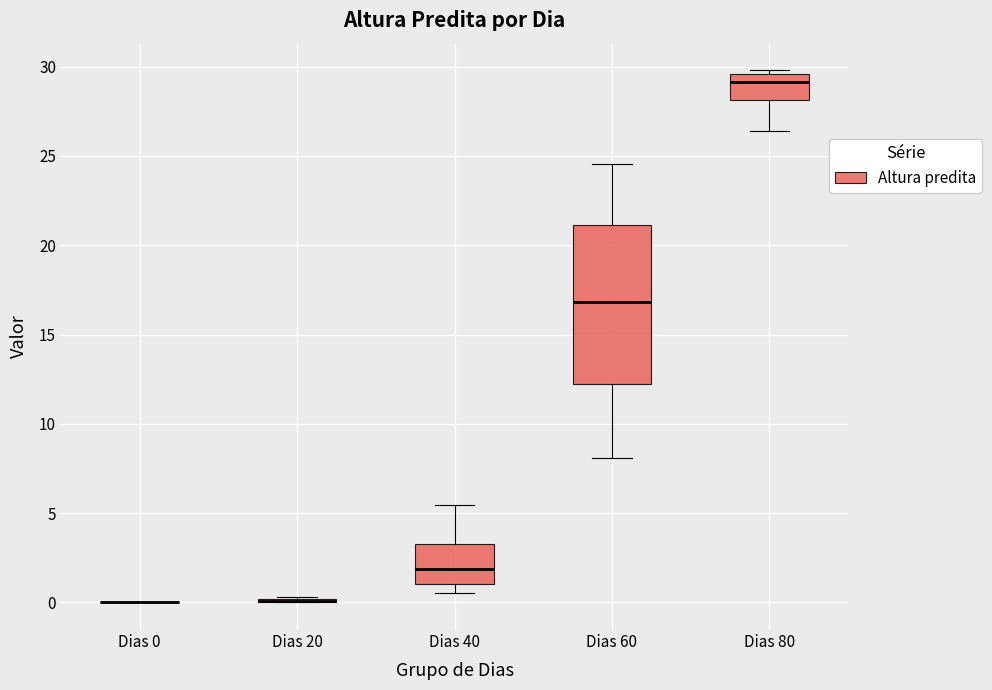

Reading left to right, read every box against the y-axis: the position of its median line, the range the box covers, and the ends of its whiskers. The values are not printed on the chart, so give them approximately, as read against the axis.

Dias 0: box collapsed to a line at 0.0, whiskers 0.0 to 0.0
Dias 20: box collapsed to a line at 0.0, whiskers 0.0 to 0.5
Dias 40: median 2.0, box 1.0 to 3.5, whiskers 0.5 to 5.5
Dias 60: median 17.0, box 12.0 to 21.0, whiskers 8.0 to 24.5
Dias 80: median 29.0, box 28.0 to 29.5, whiskers 26.5 to 30.0